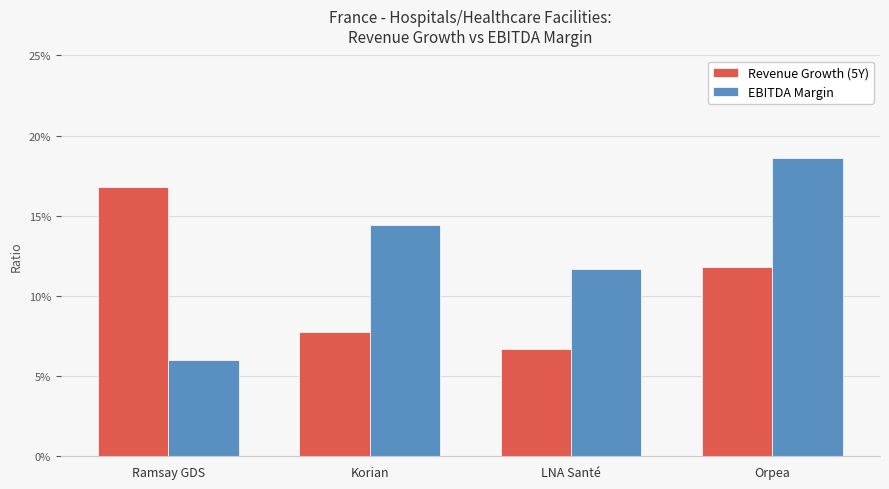

Reading left to right, what are all the values shown in this chart?

Revenue Growth (5Y): Ramsay GDS=0.2	Korian=0.1	LNA Santé=0.1	Orpea=0.1
EBITDA Margin: Ramsay GDS=0.1	Korian=0.1	LNA Santé=0.1	Orpea=0.2